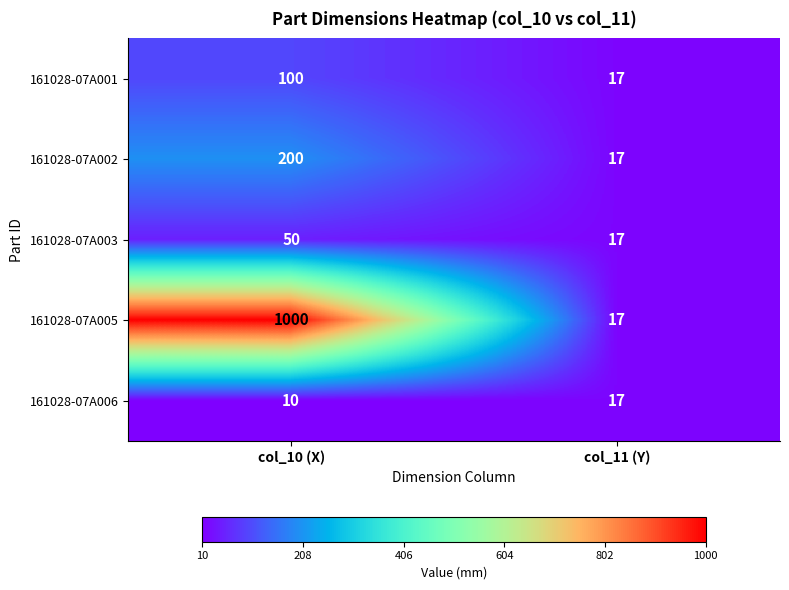

What is the total value across all series at col_10 (X)?

1360